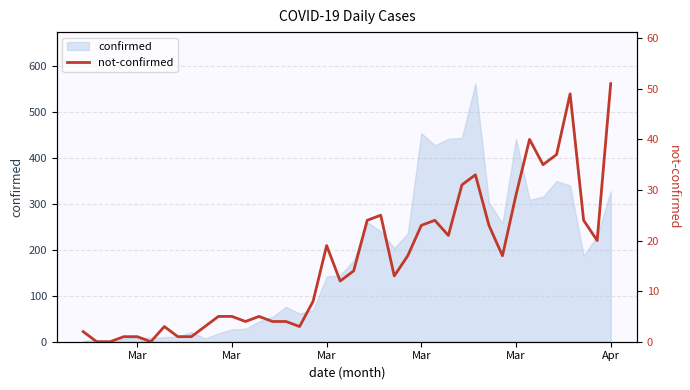

At which category does the chart reach its peak across all series?

Apr